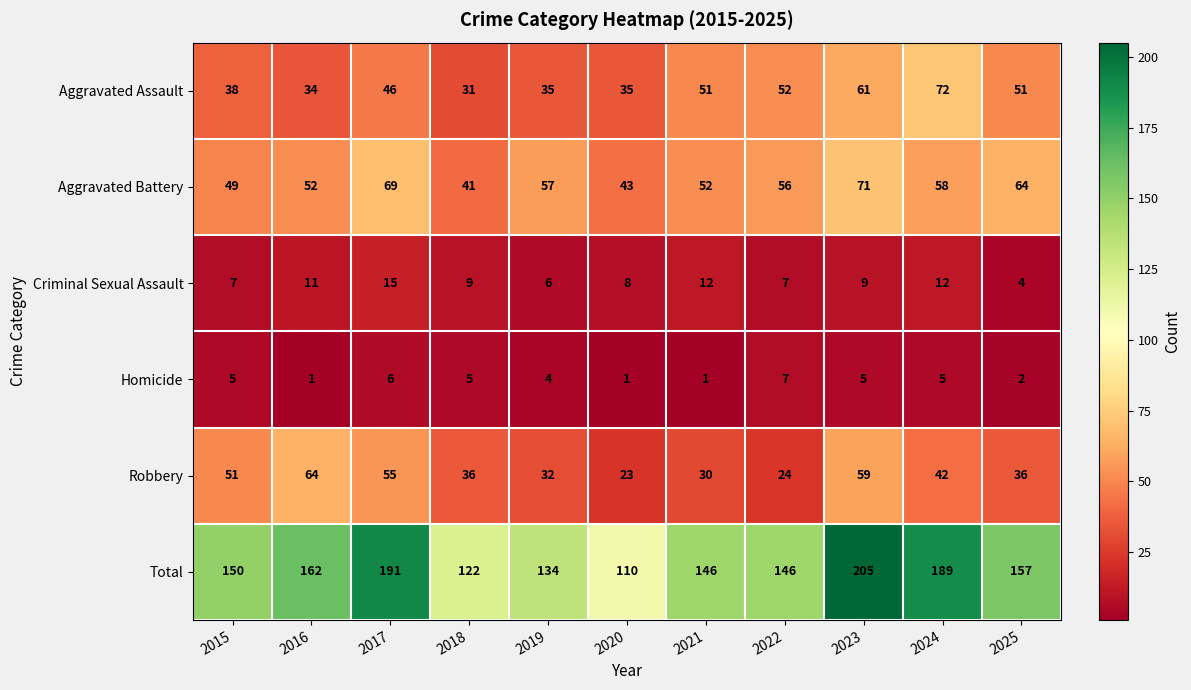

Which category has the highest value in the Robbery series?

2016